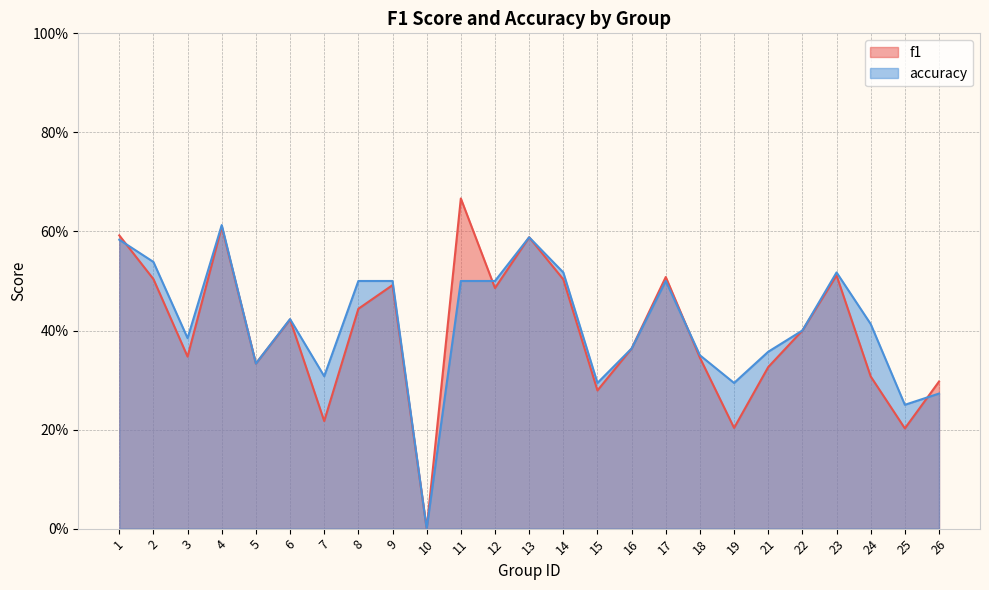

How many interior local valleys does the accuracy series have?

7